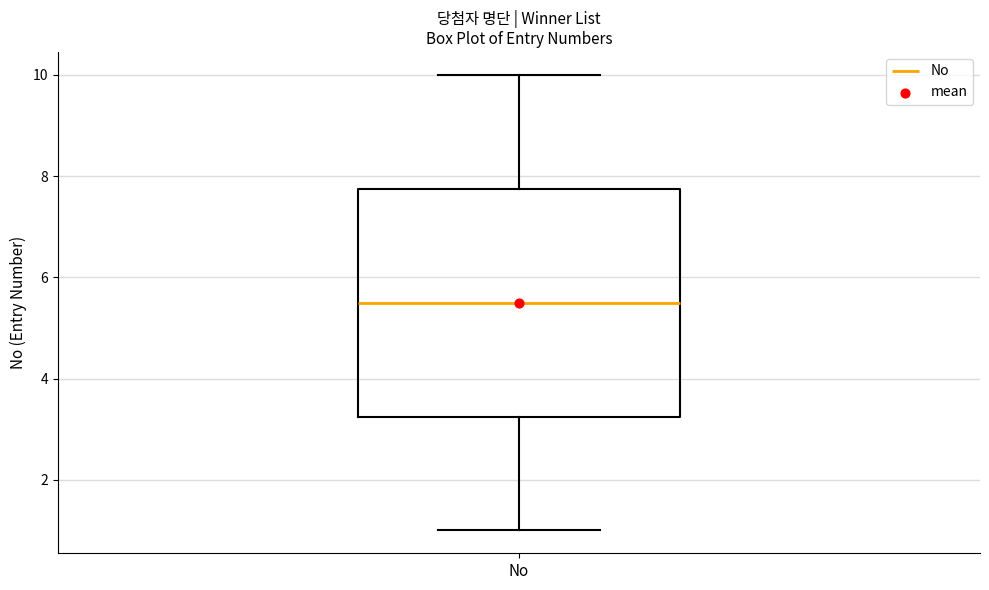

Read this box plot against the y-axis: the position of the median line, the range covered by the box, and the ends of both whiskers. The values are not printed on the chart, so give them approximately, as read against the axis.

median 5.6, box 3.2 to 7.8, whiskers 1.0 to 10.0